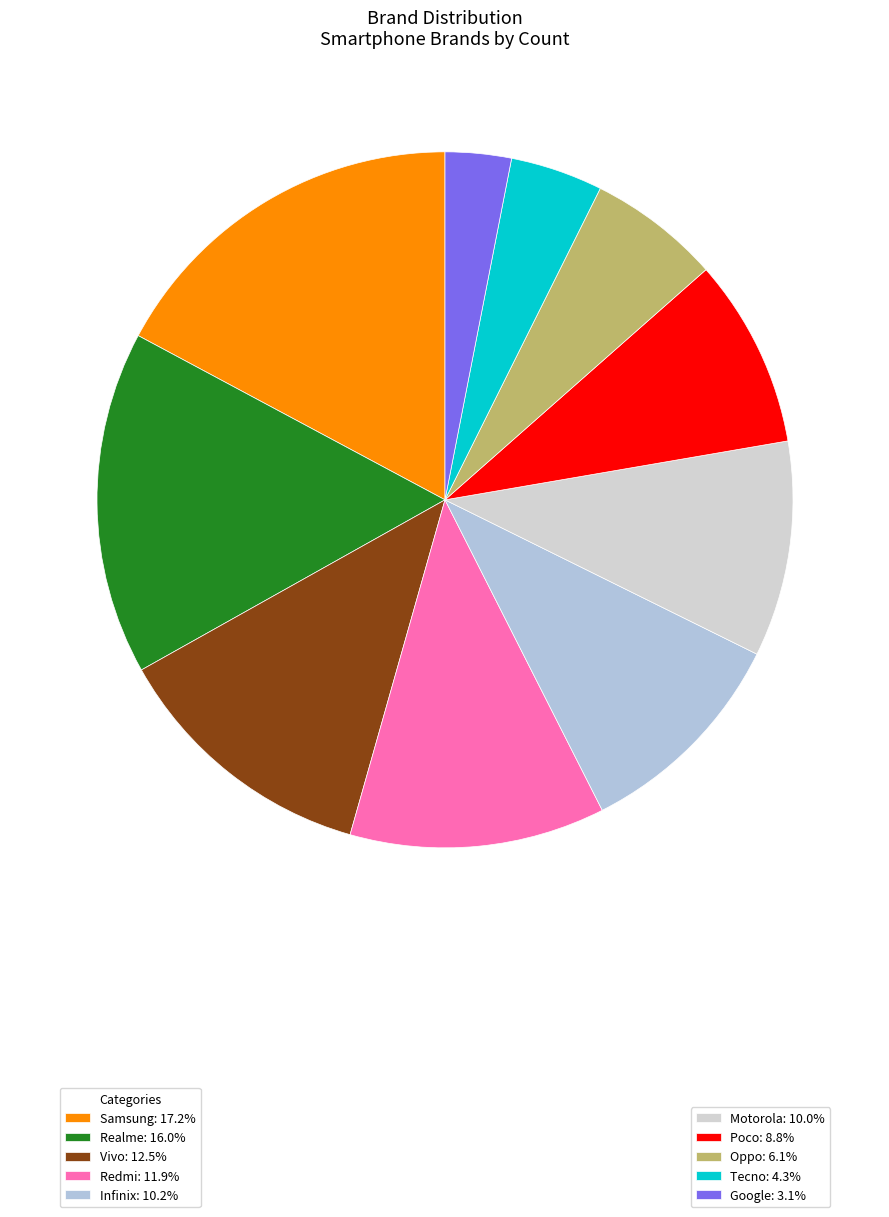

To the nearest percent, what is the average slice percentage?

10%